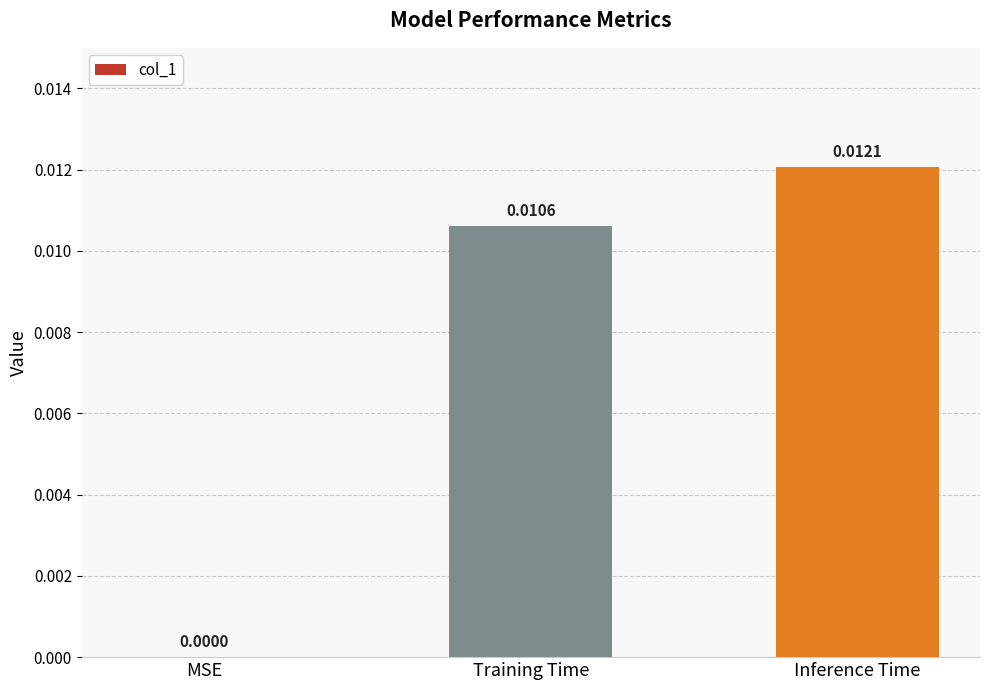

True or false: the data shows 0.0 at Inference Time.

True